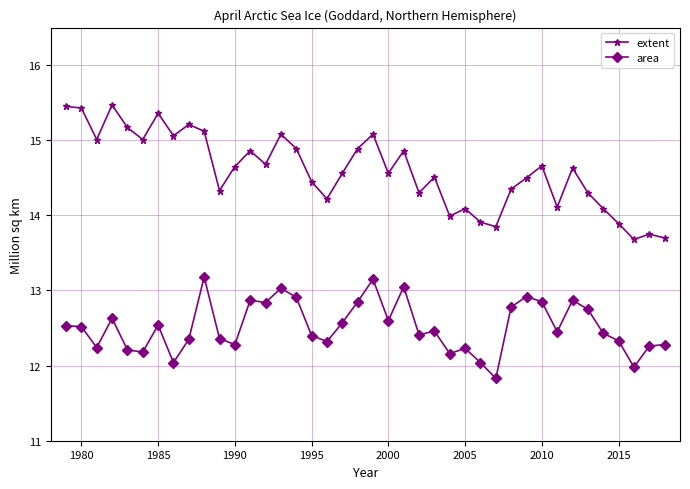

What is the sum of all area values?

500.7